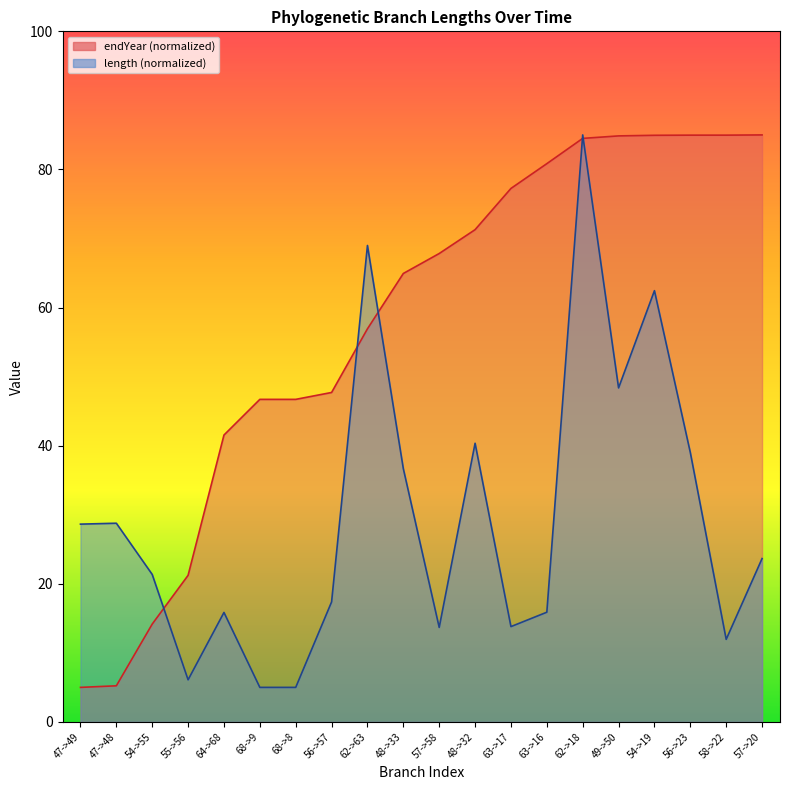

Where do endYear and length first cross each other?

54->55 and 55->56